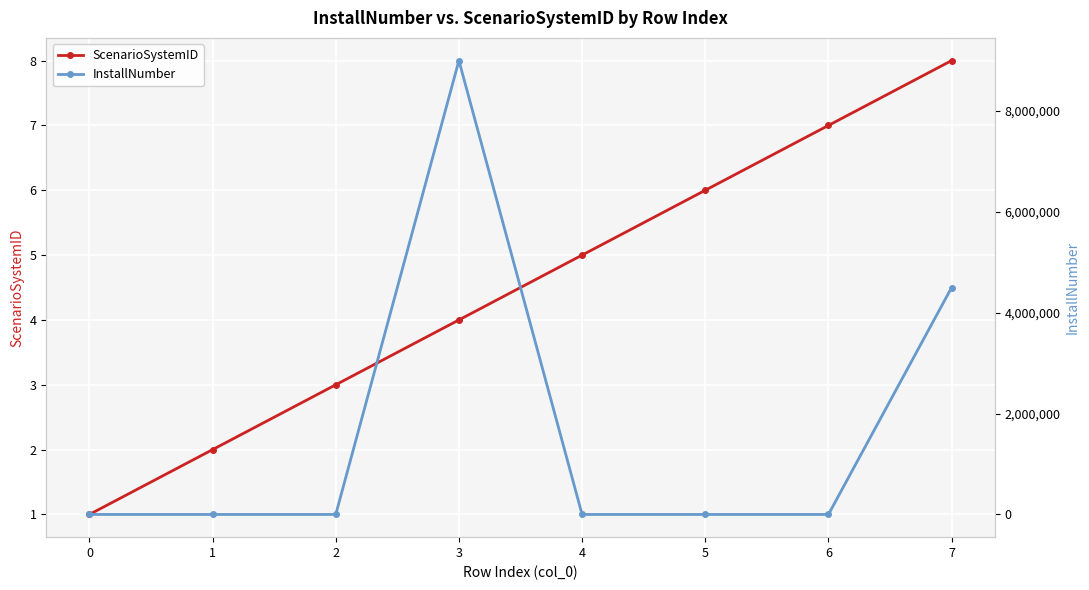

Which series ends up on top after the final intersection of InstallNumber and ScenarioSystemID?

InstallNumber